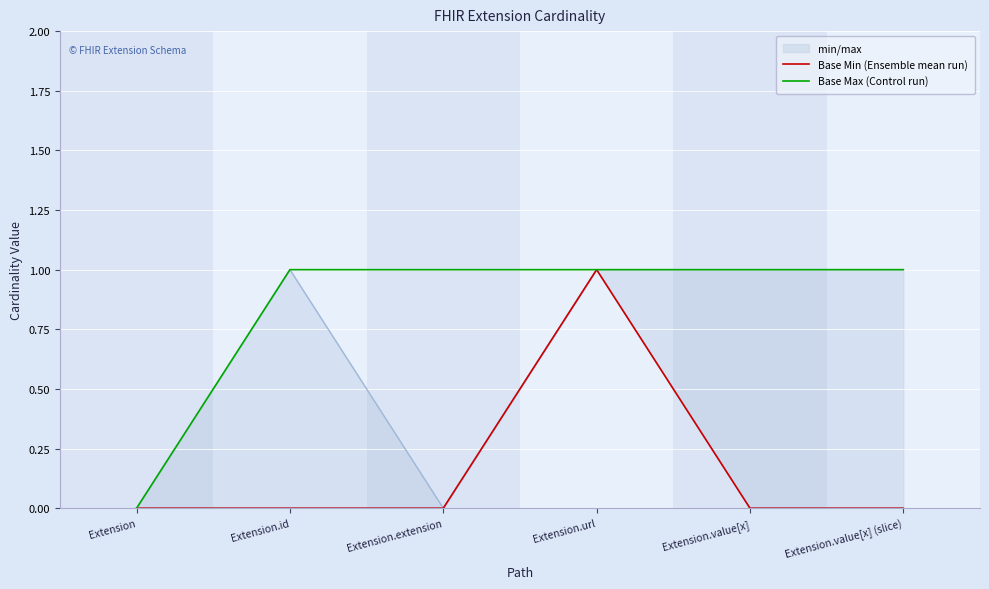

Is it true that Base Min (Ensemble mean run) equals 0 at Extension?

True